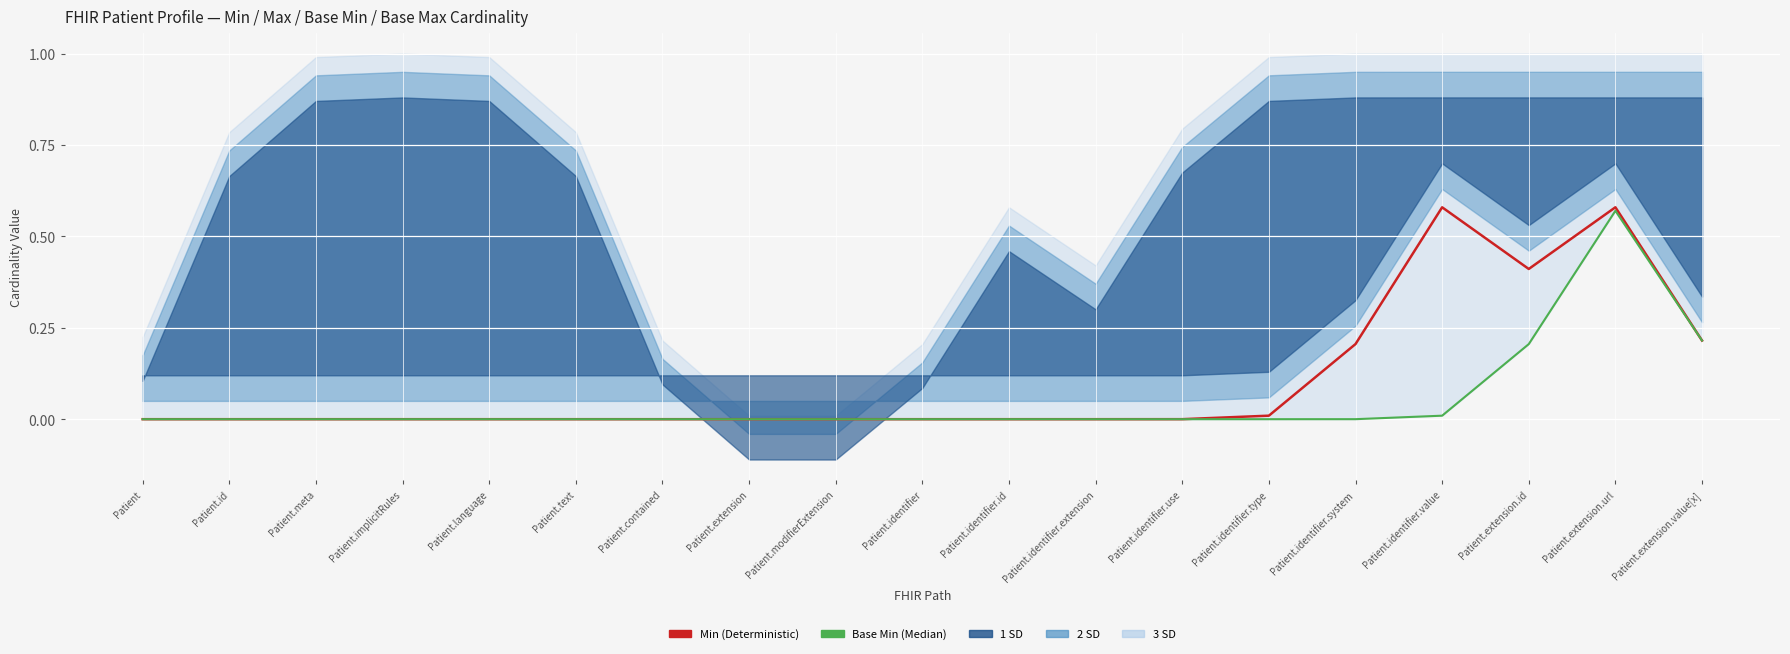

Rank the series at Patient.extension from lowest to highest value.

Min (Deterministic), Base Min (Median)